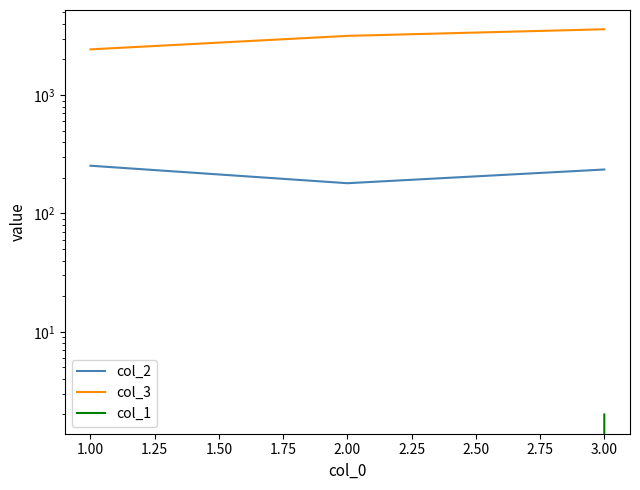

What is the value of the col_3 point at the 1st from the left?

2434